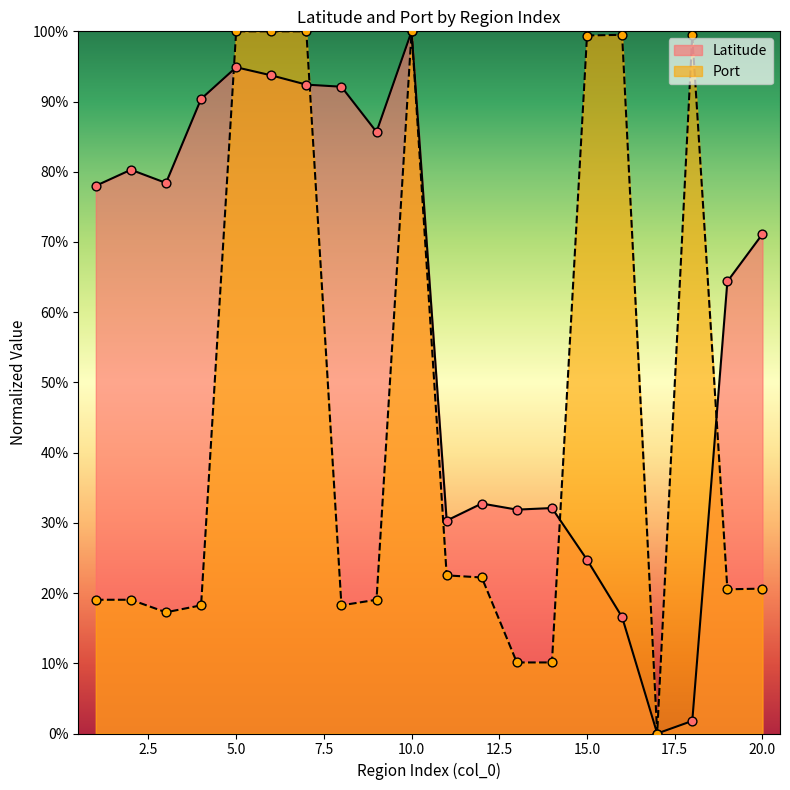

Which series reaches the minimum Y coordinate?

Latitude